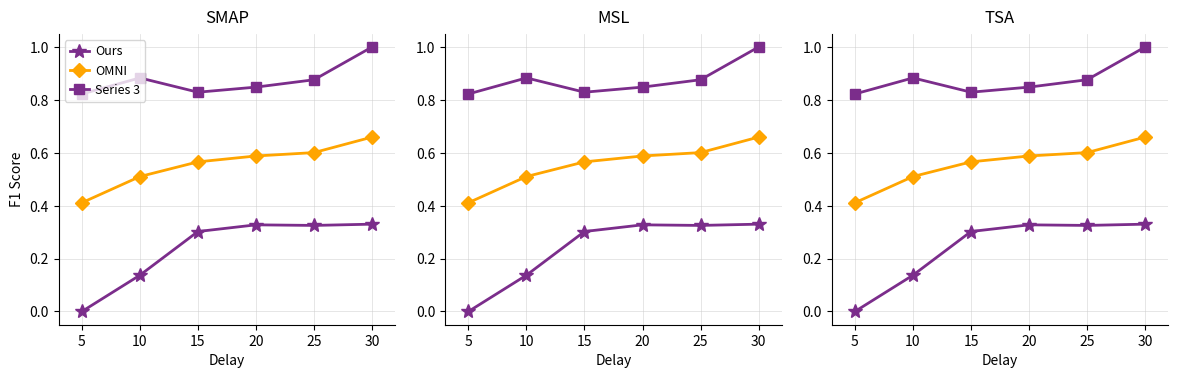

How many data points in Ours are above 0?

5